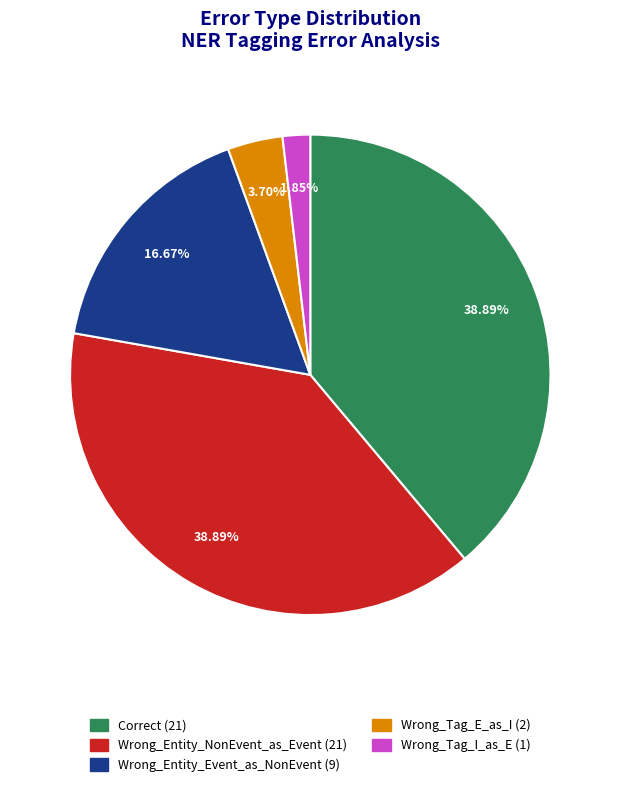

To the nearest percent, what percentage of the pie is Wrong_Entity_NonEvent_as_Event?

39%